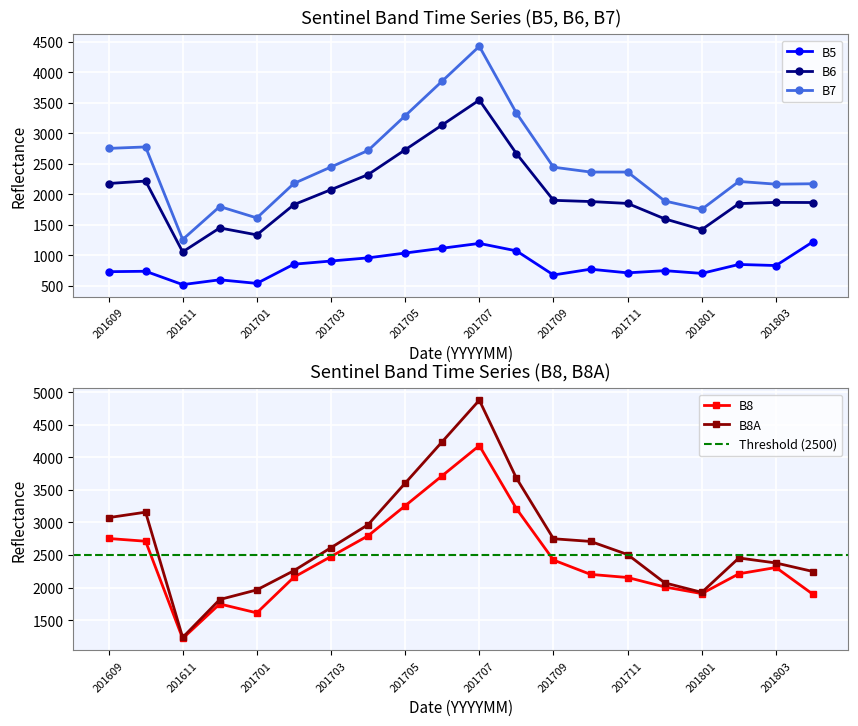

True or false: B8A and B5 cross at least once.

False